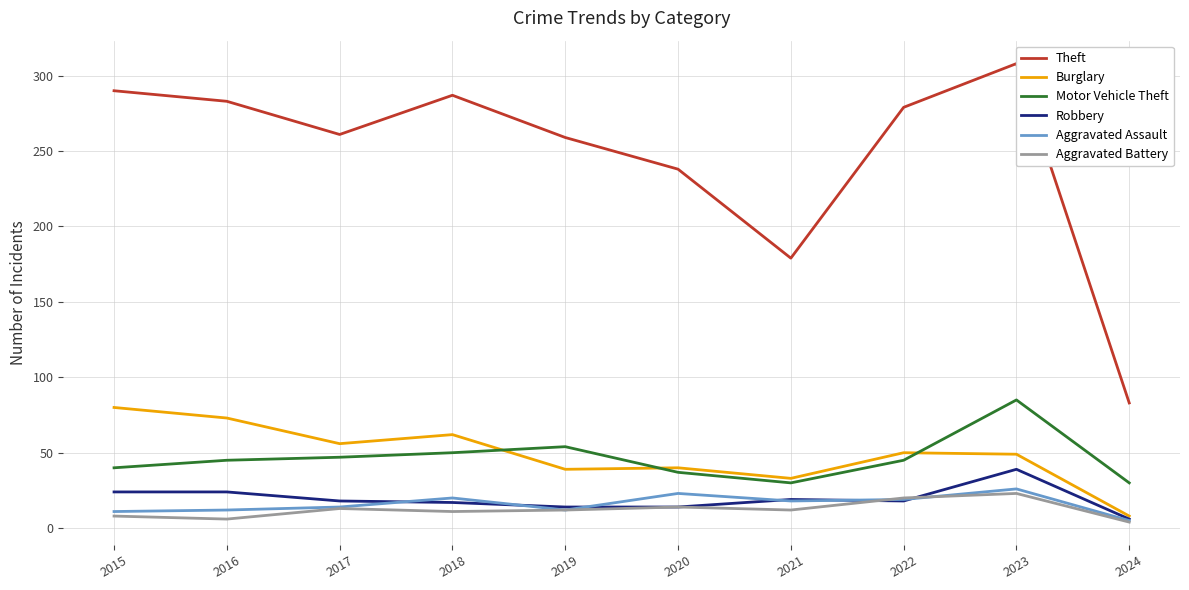

How many lines are shown in the chart?

6